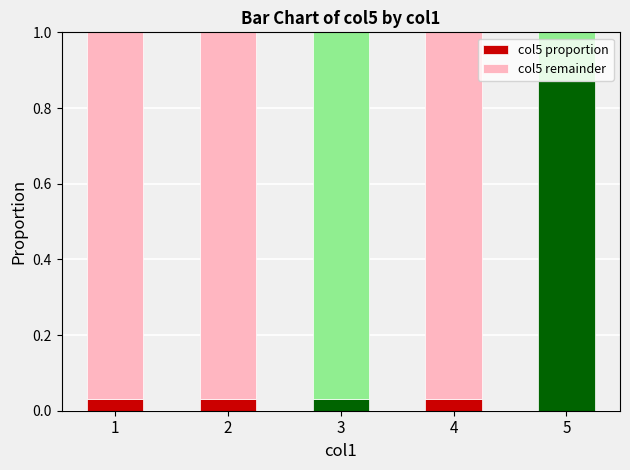

The value of col5 proportion at 5 is 0.2. True or false?

False